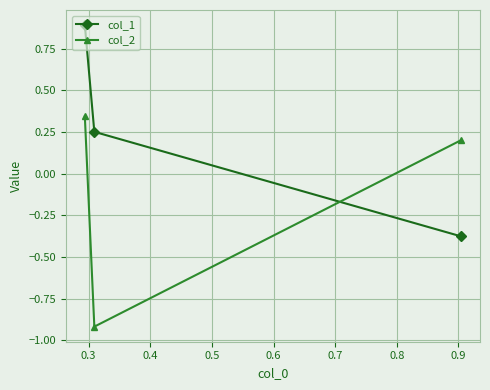

List the series in order of their peak value, lowest first.

col_2, col_1